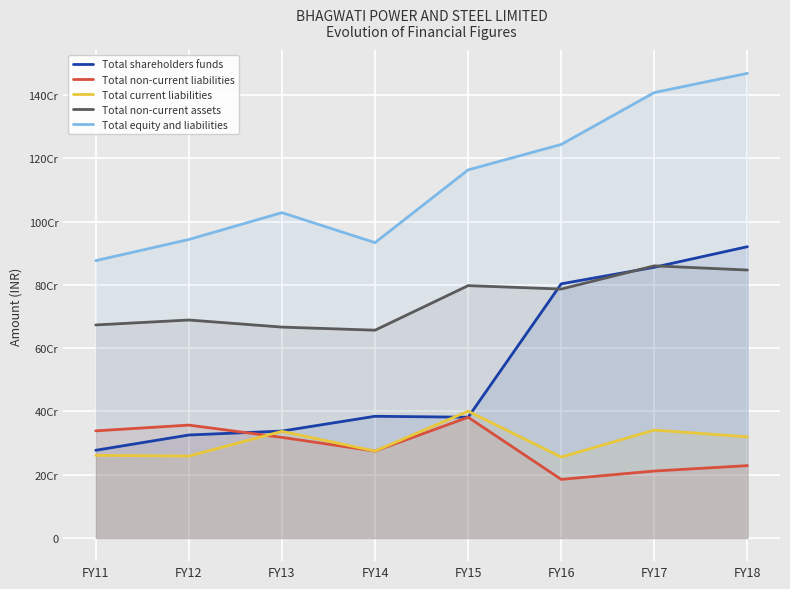

How many lines are shown in the chart?

5